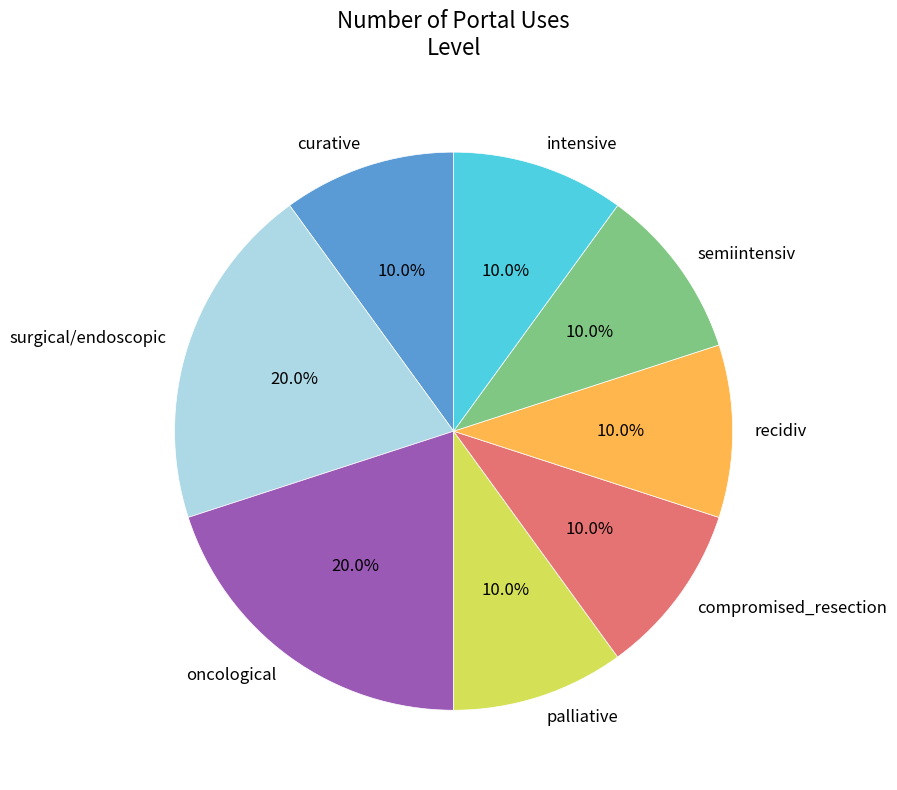

Combined, do recidiv and semiintensiv account for over 50%?

No